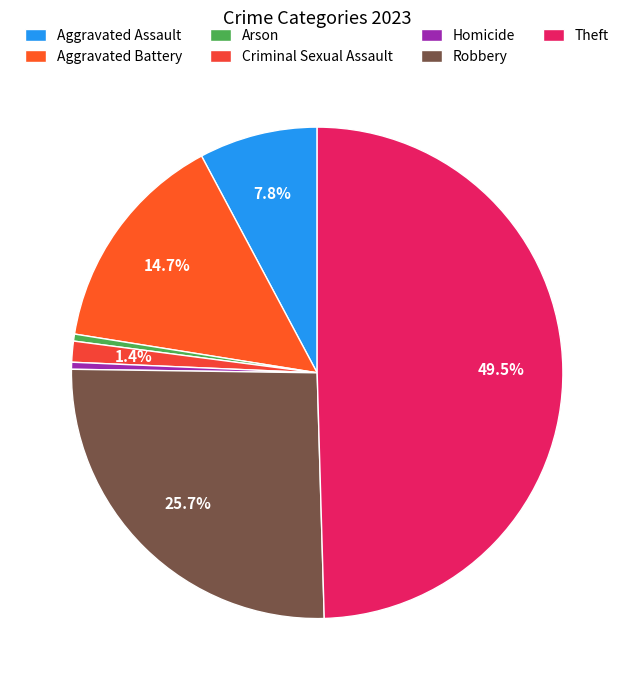

What percentage do Aggravated Battery and Aggravated Assault together represent?

22.5%